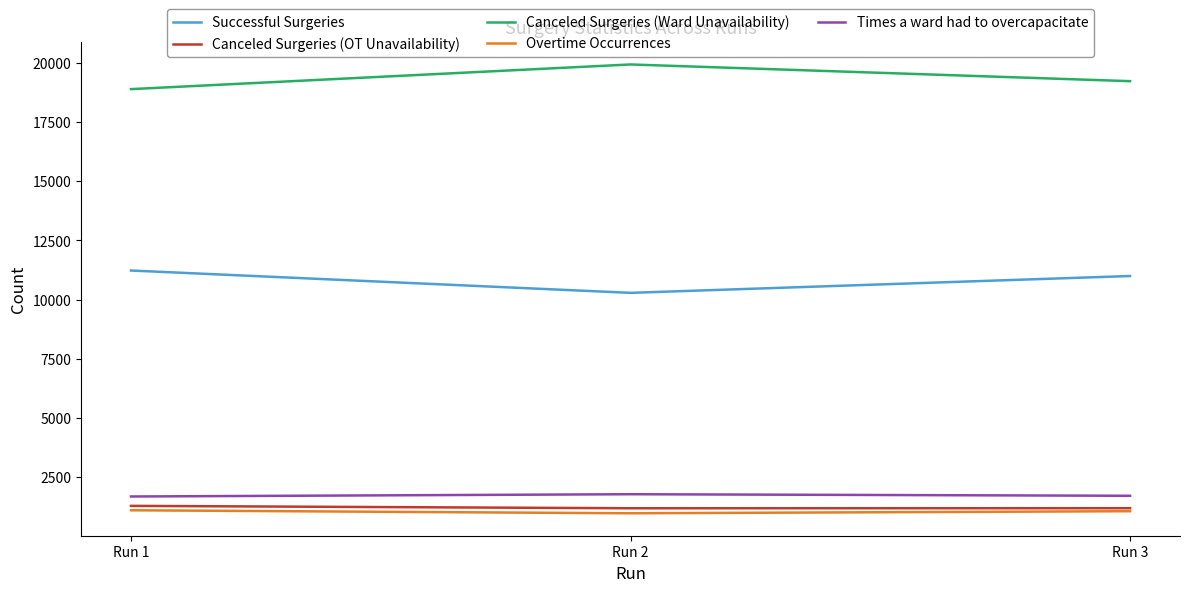

Is it true that Successful Surgeries equals 10288 at Run 2?

True